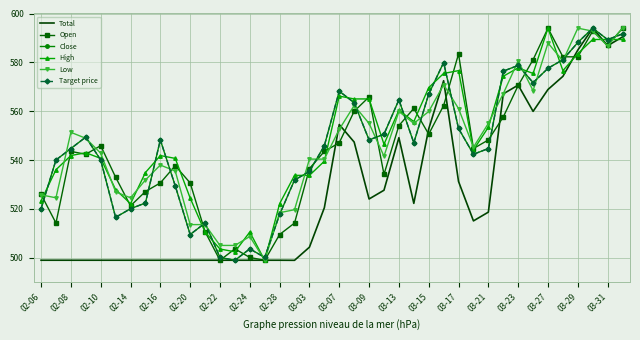

Is this an area chart (filled region under the line)?

No